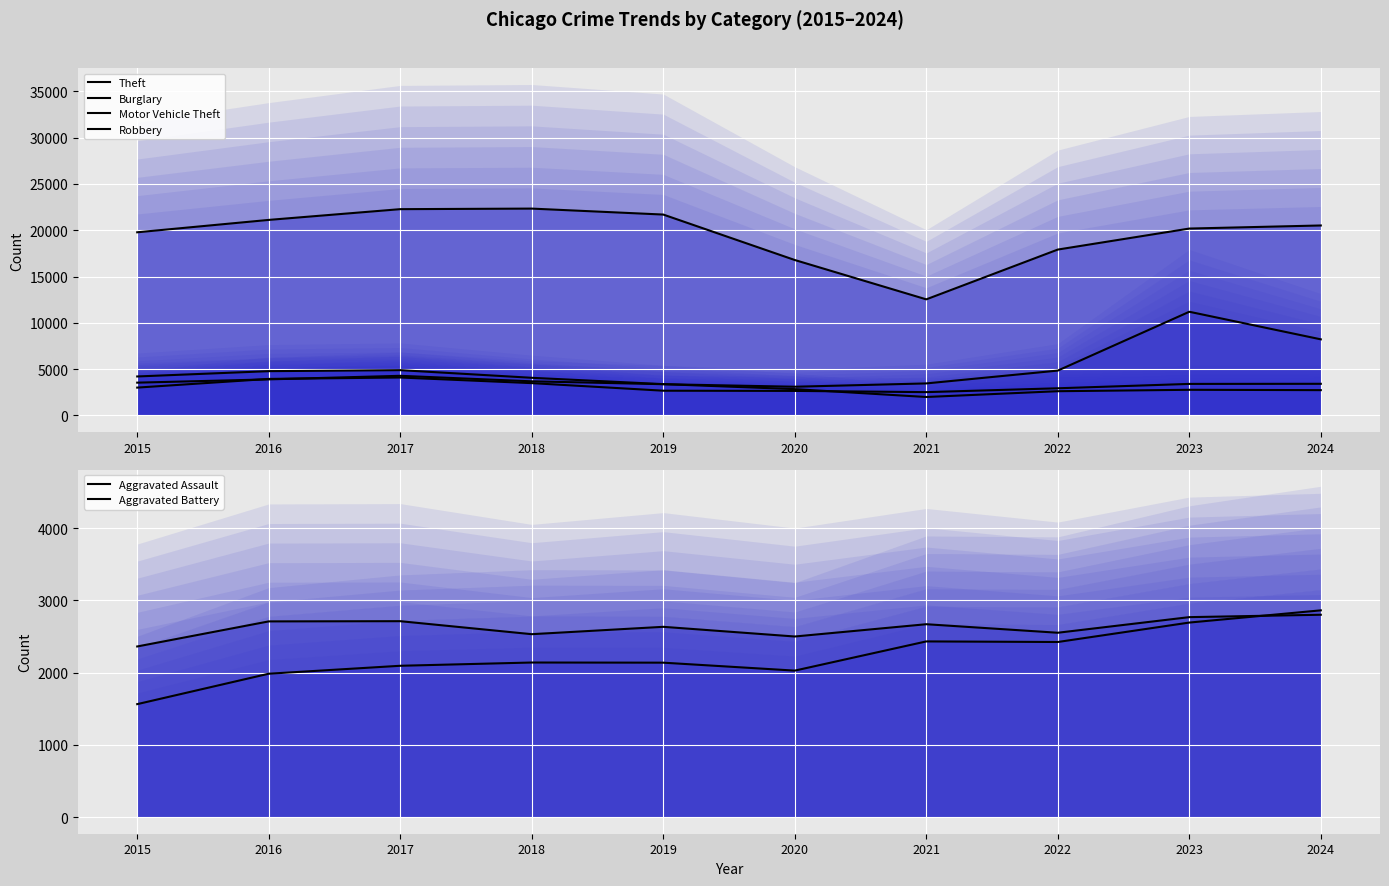

The value of Robbery at 2022 is 2932. True or false?

True